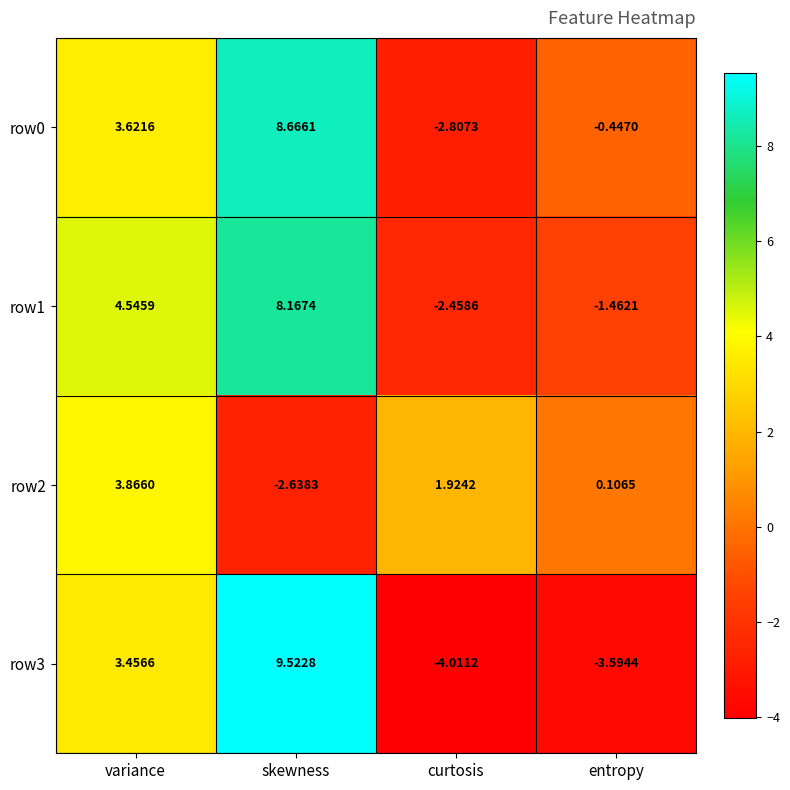

Which series has the largest total across all categories?

row0